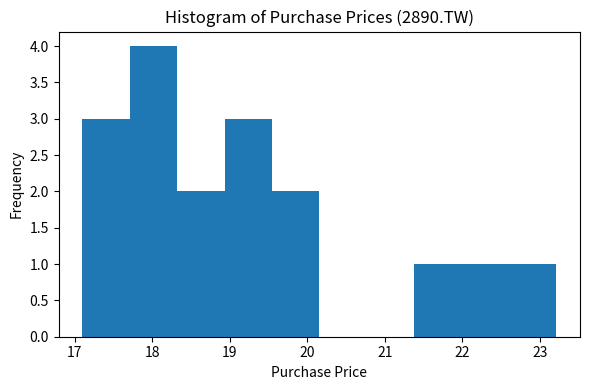

Reading left to right, list every bar in this chart as the range it spans on the x-axis followed by its height. Neither the bar edges nor the heights are printed on the chart, so give them approximately, as read against the axes.

17.1 to 17.7: 3
17.7 to 18.3: 4
18.3 to 18.9: 2
18.9 to 19.5: 3
19.5 to 20.2: 2
20.2 to 20.8: 0
20.8 to 21.4: 0
21.4 to 22.0: 1
22.0 to 22.6: 1
22.6 to 23.2: 1